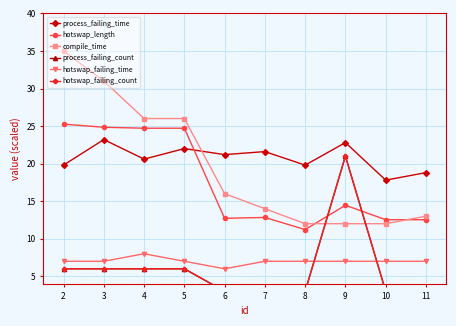

True or false: hotswap_failing_count and process_failing_time intersect in this chart.

False